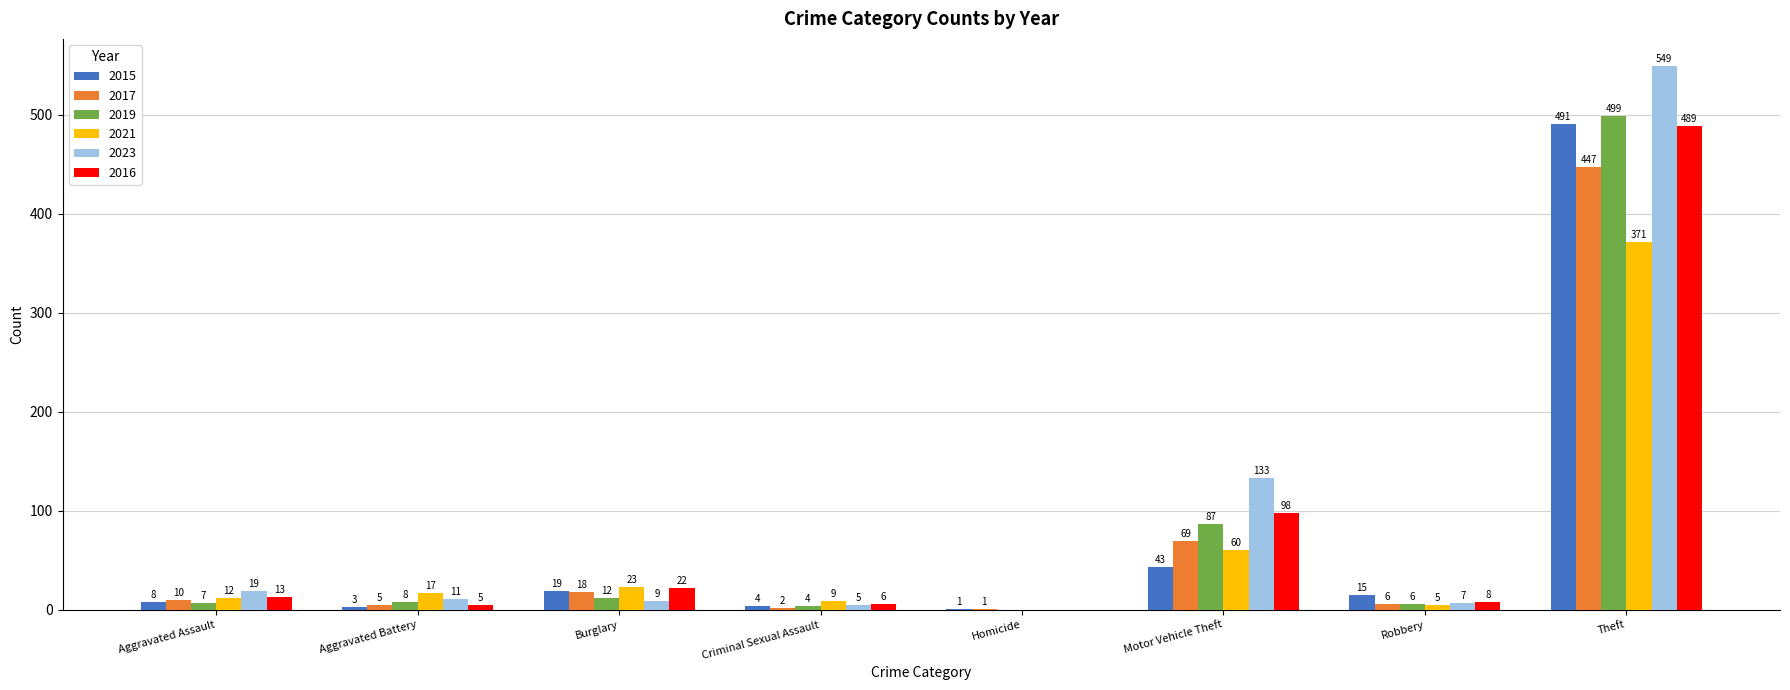

Are the bars horizontal?

No